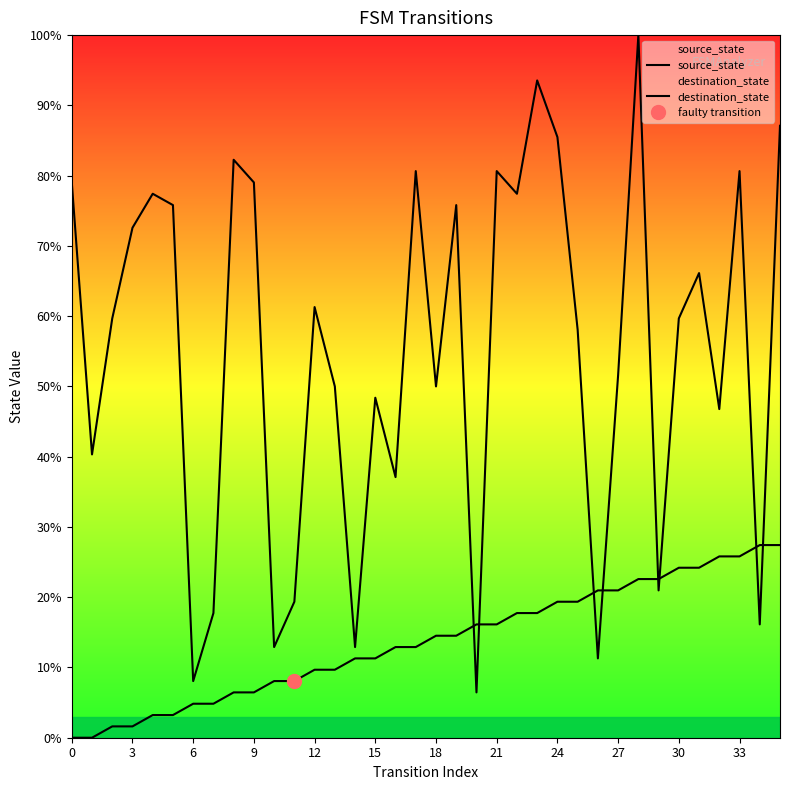

Is the value of destination_state at 31 greater than the value of source_state at 9?

Yes